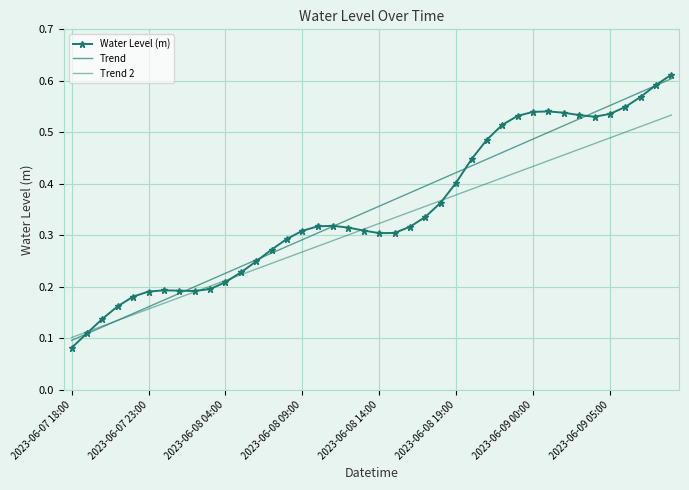

Reading left to right, list all the values displayed in this chart.

Water Level (m): 0.1	0.1	0.1	0.2	0.2	0.2	0.2	0.2	0.2	0.2	0.2	0.2	0.2	0.3	0.3	0.3	0.3	0.3	0.3	0.3	0.3	0.3	0.3	0.3	0.4	0.4	0.4	0.5	0.5	0.5	0.5	0.5	0.5	0.5	0.5	0.5	0.5	0.6	0.6	0.6
Trend: 0.1	0.1	0.1	0.1	0.1	0.2	0.2	0.2	0.2	0.2	0.2	0.2	0.3	0.3	0.3	0.3	0.3	0.3	0.3	0.3	0.4	0.4	0.4	0.4	0.4	0.4	0.4	0.4	0.5	0.5	0.5	0.5	0.5	0.5	0.5	0.6	0.6	0.6	0.6	0.6
Trend 2: 0.1	0.1	0.1	0.1	0.1	0.2	0.2	0.2	0.2	0.2	0.2	0.2	0.2	0.2	0.3	0.3	0.3	0.3	0.3	0.3	0.3	0.3	0.3	0.4	0.4	0.4	0.4	0.4	0.4	0.4	0.4	0.4	0.5	0.5	0.5	0.5	0.5	0.5	0.5	0.5